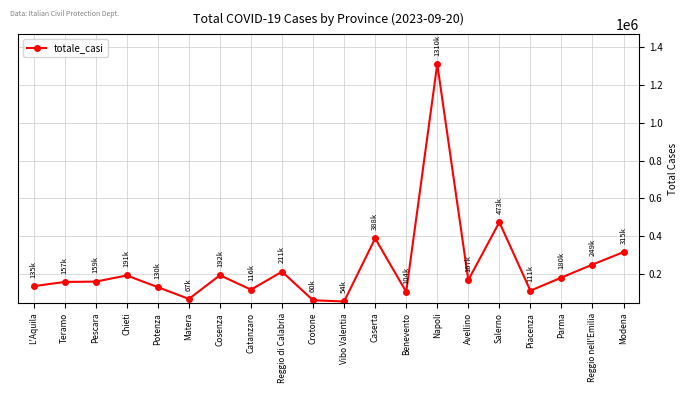

What is the value of the 18th point from the left?

180887